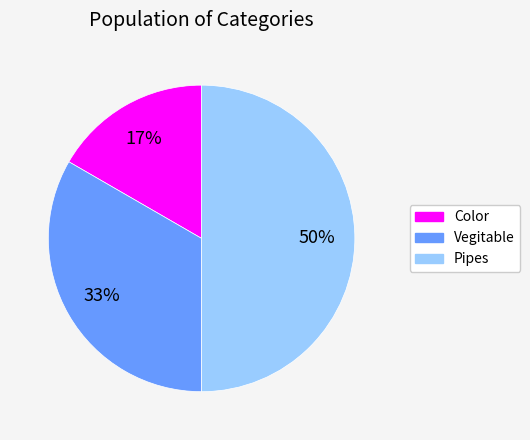

Rank the categories by value from highest to lowest.

Pipes, Vegitable, Color